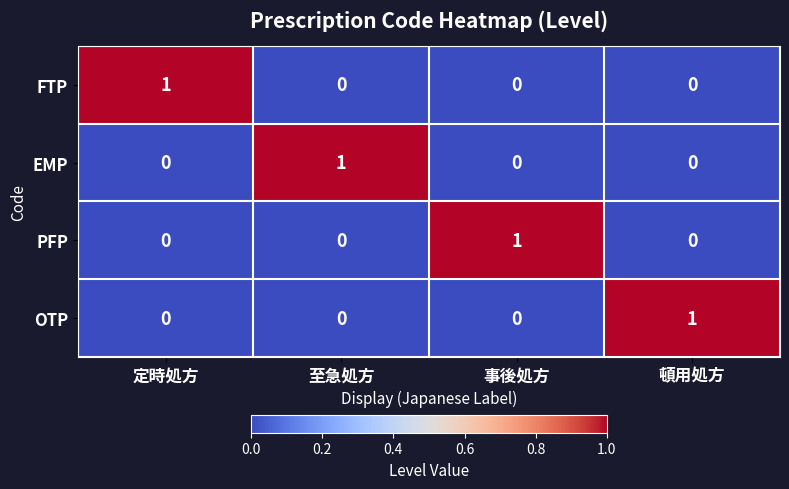

What is the total value across all series at 事後処方?

1